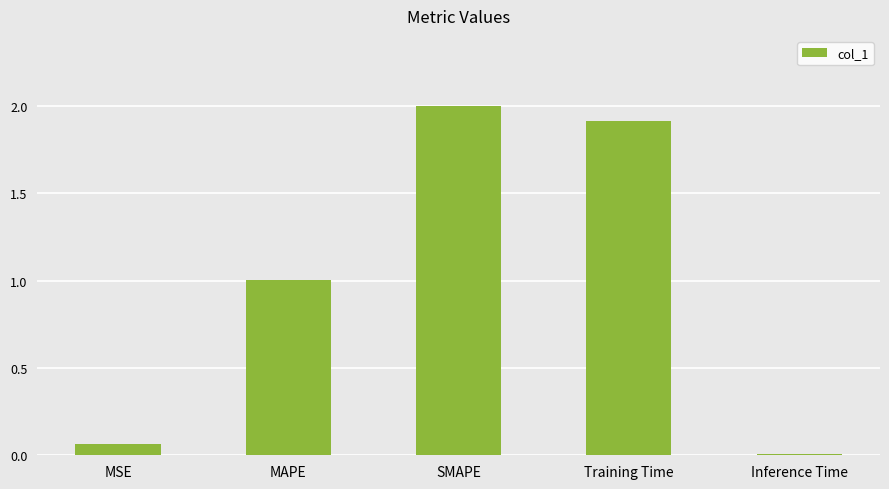

How many bars are there in total?

5